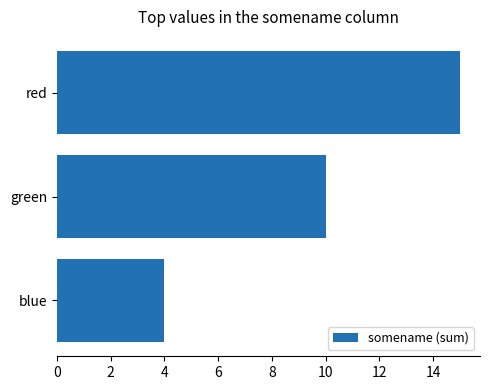

Read the value at red, to the nearest 5.

15